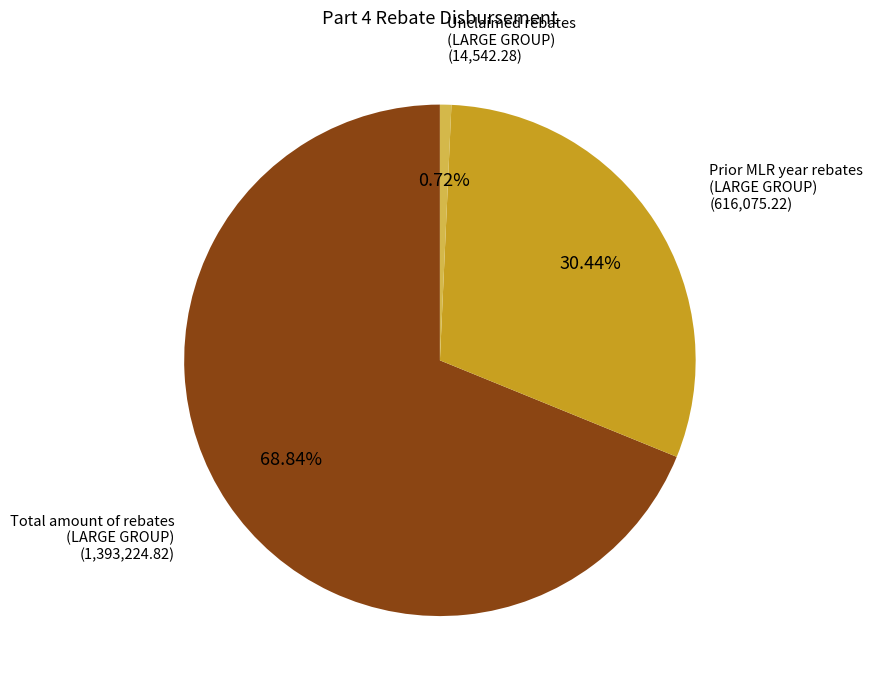

Is there any slice that represents more than half of the pie?

Yes